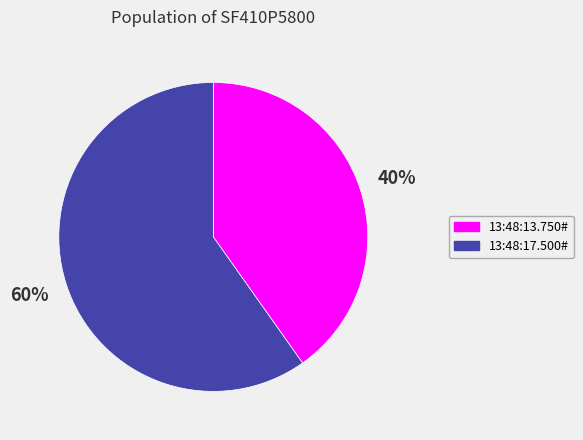

Is it true that 13:48:17.500# is 60% of the pie?

True